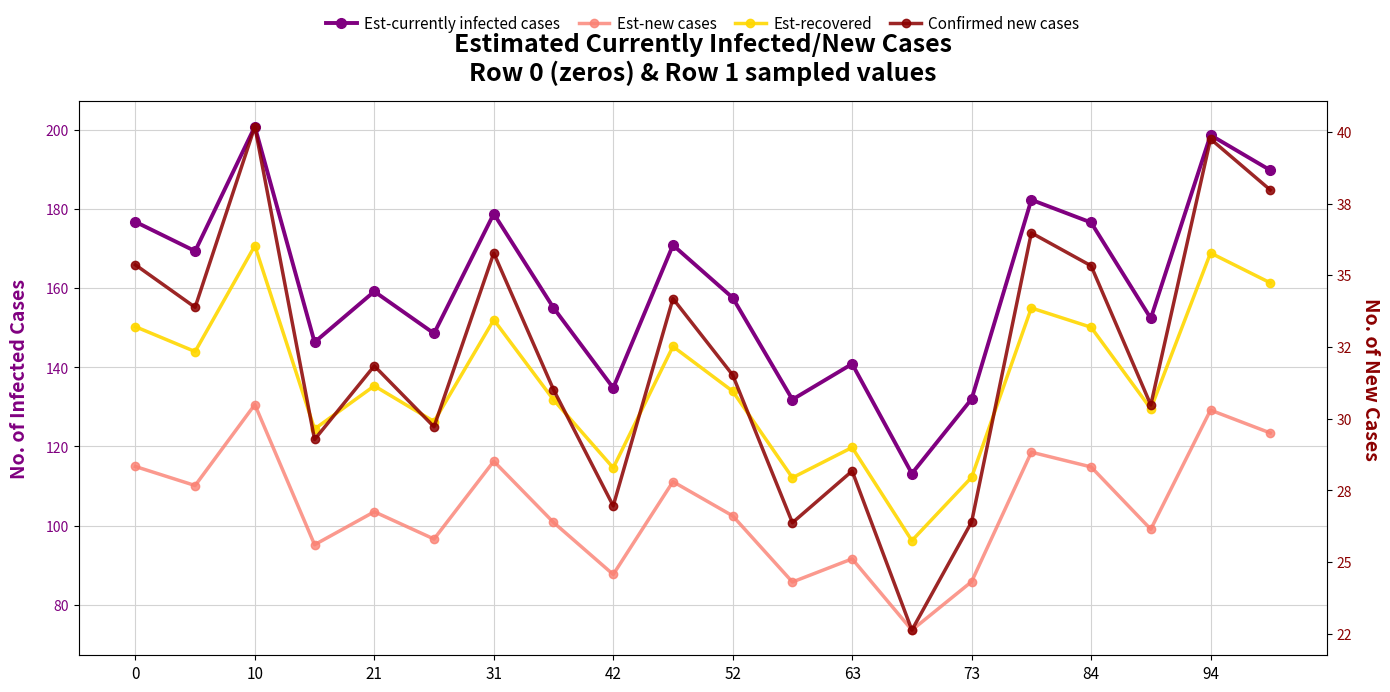

In Est-currently infected cases, how many points are lower than both neighbors (excluding endpoints)?

7